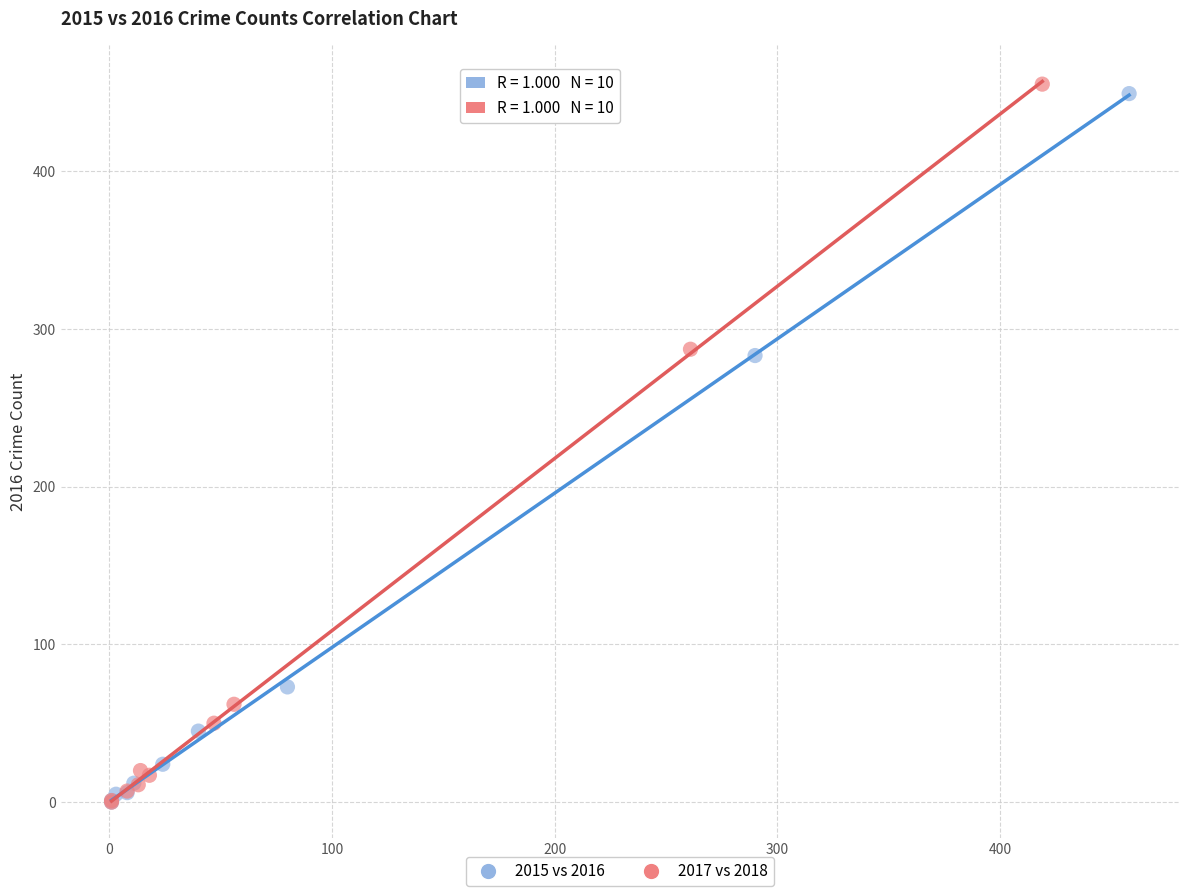

Which series has the largest Y range (max minus min)?

2017 vs 2018